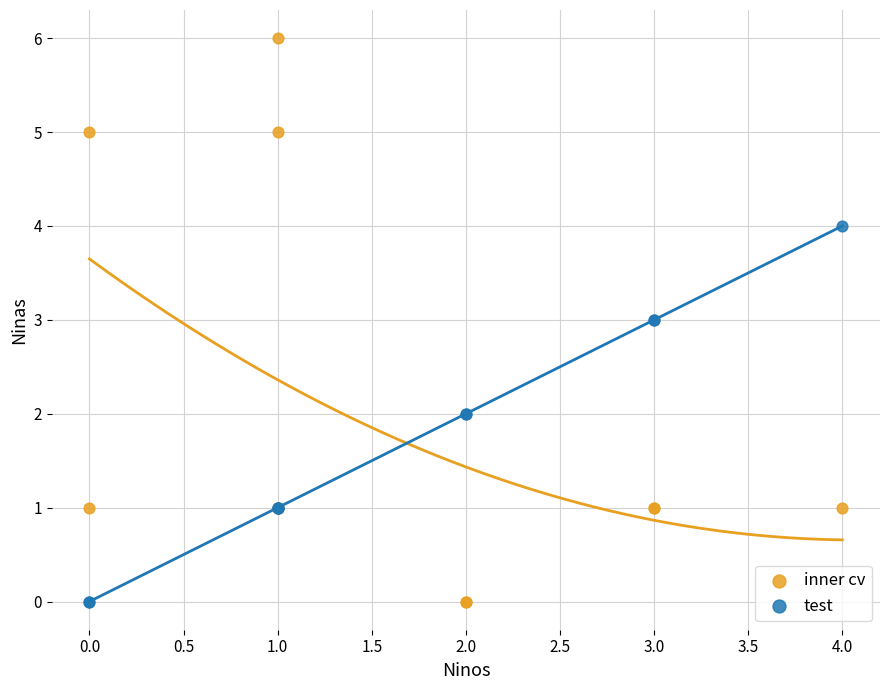

Which series has the widest spread of Y values?

inner cv